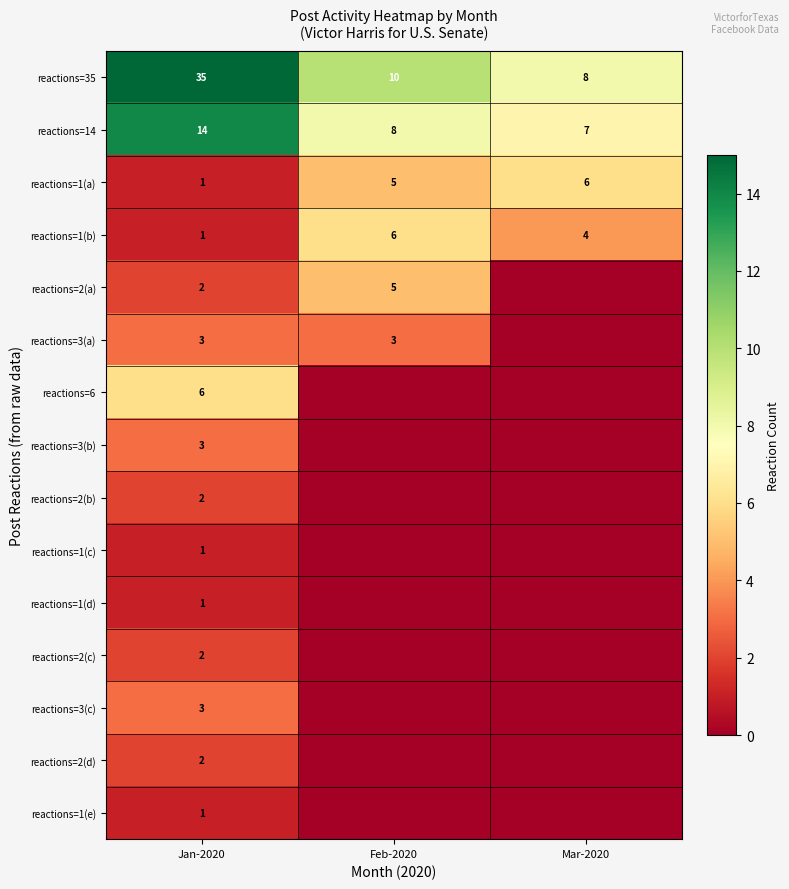

Is it true that reactions=1(b) equals 2 at Feb-2020?

False